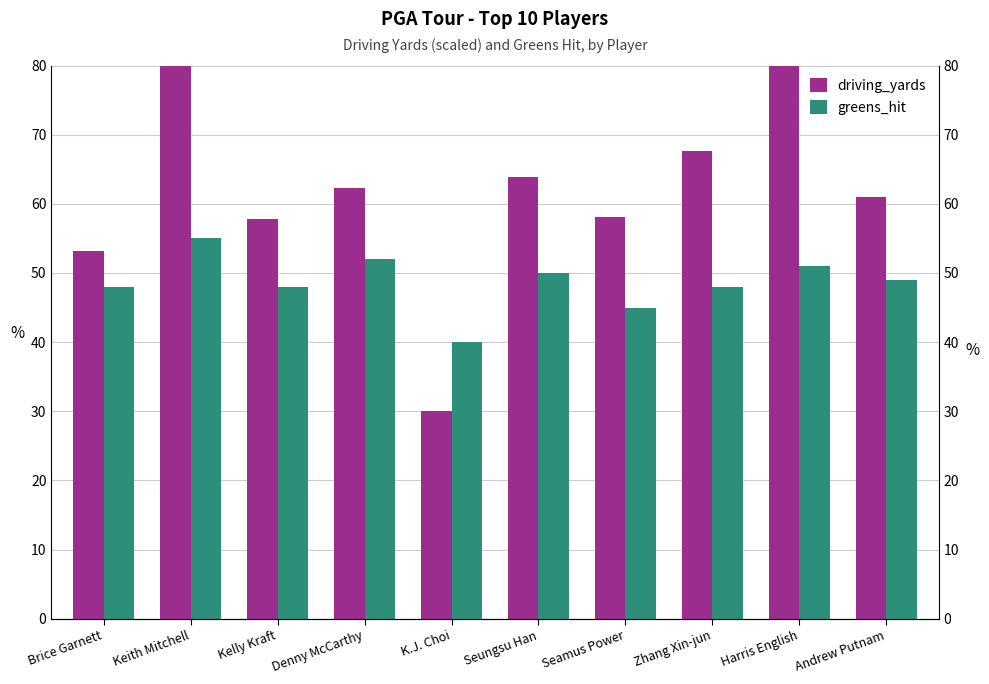

What position from the right is Kelly Kraft?

8